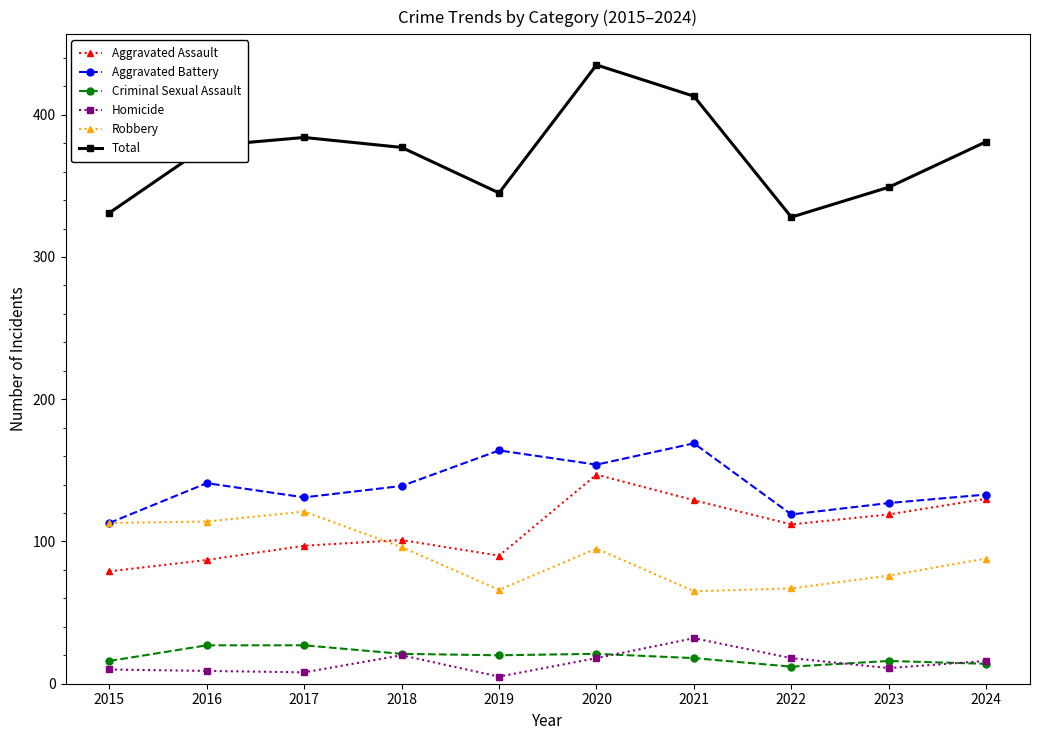

Which series has the largest total across all categories?

Total